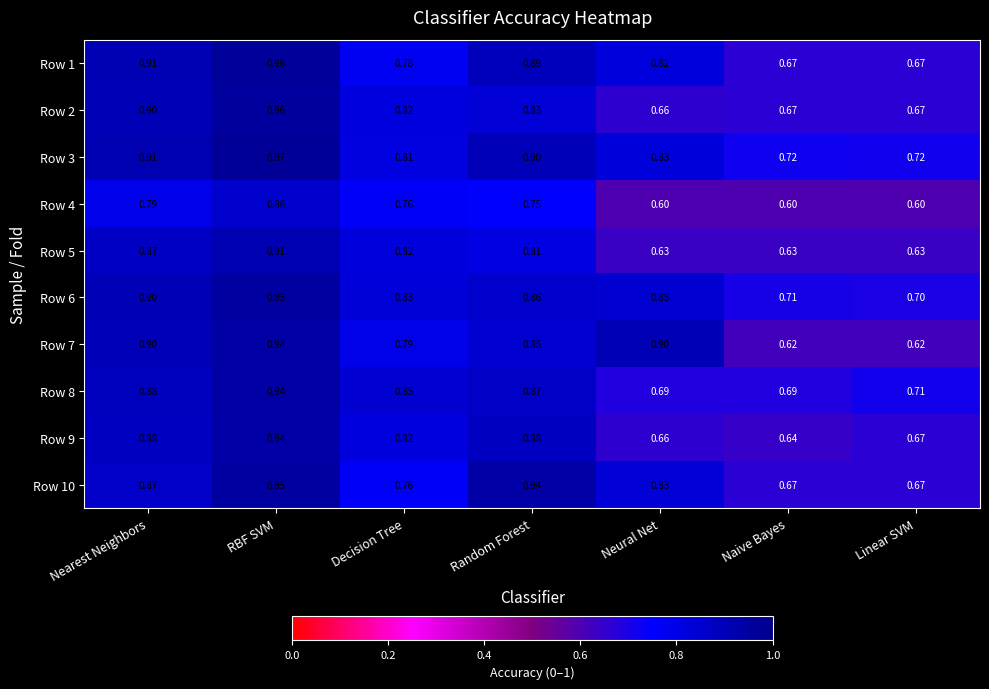

Where is Row 6 nearest to the value 0?

Linear SVM